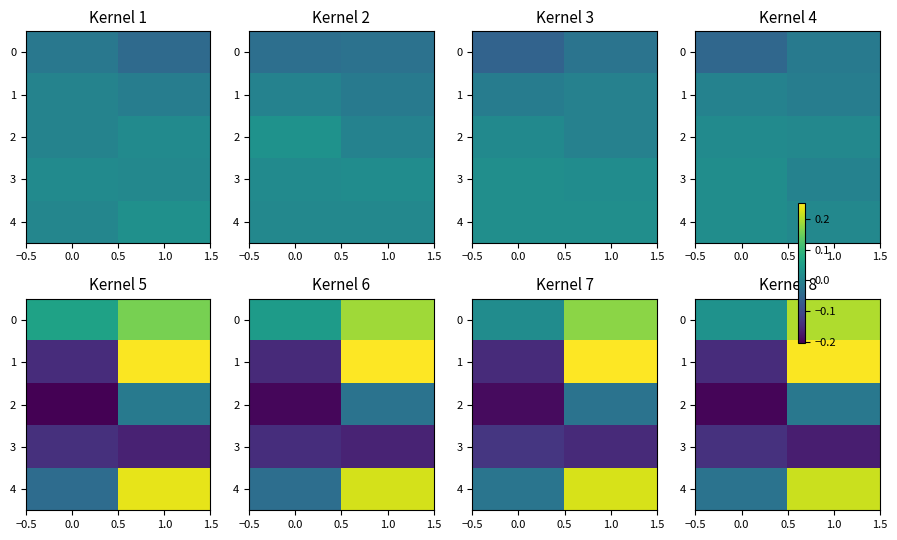

How many 0 values are between 0 and 1?

2